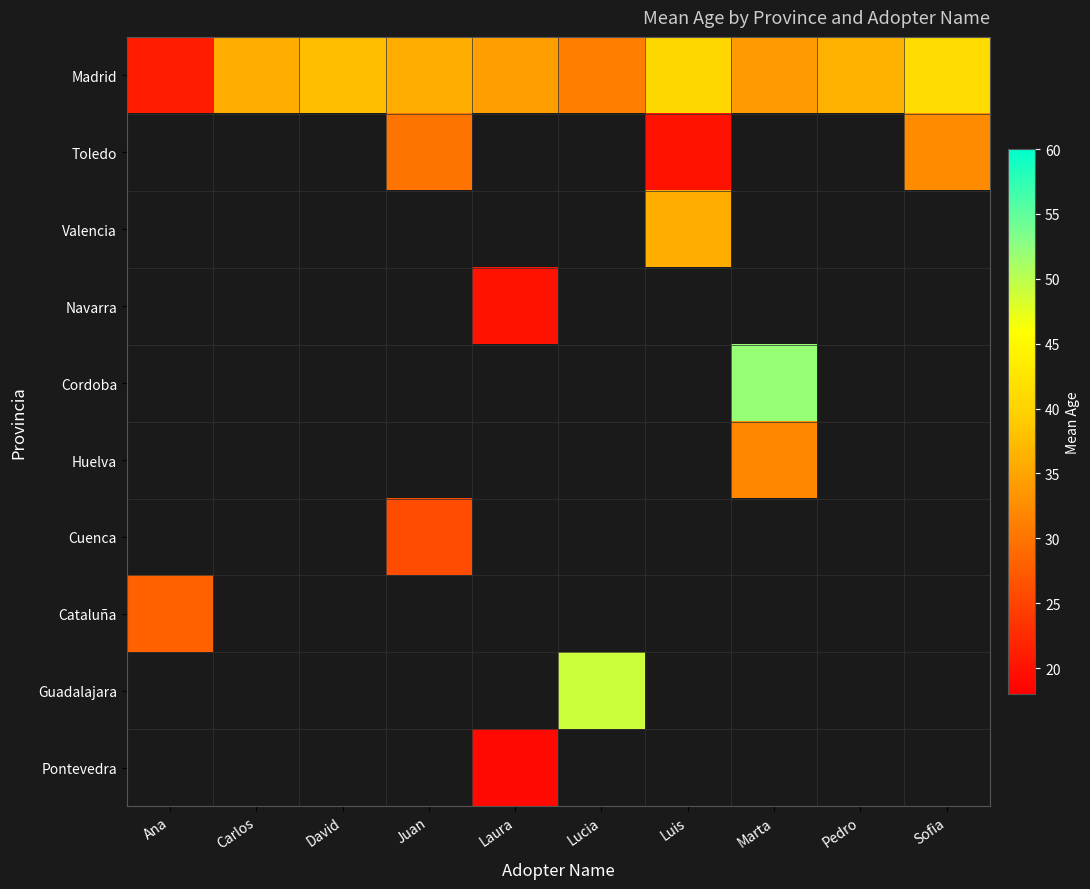

Which series has the largest total across all categories?

Madrid